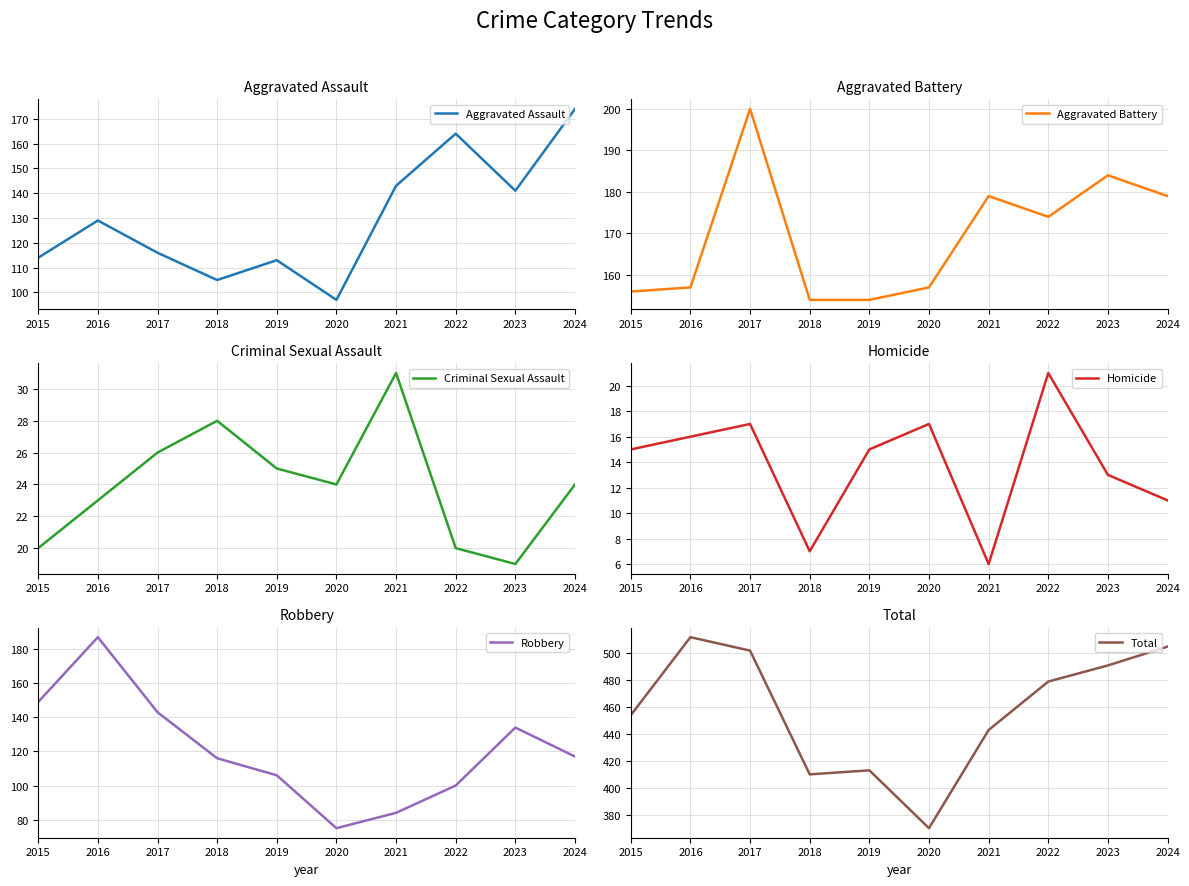

List the labels in order of Homicide value, smallest first.

2021, 2018, 2024, 2023, 2015, 2019, 2016, 2017, 2020, 2022